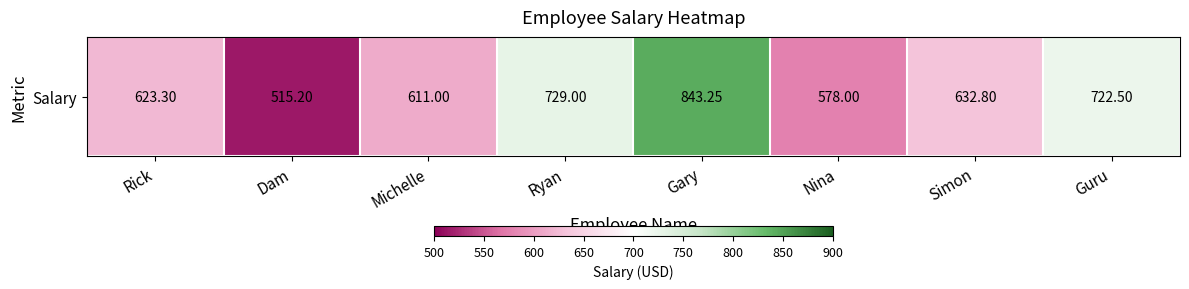

What is the average value?

656.9